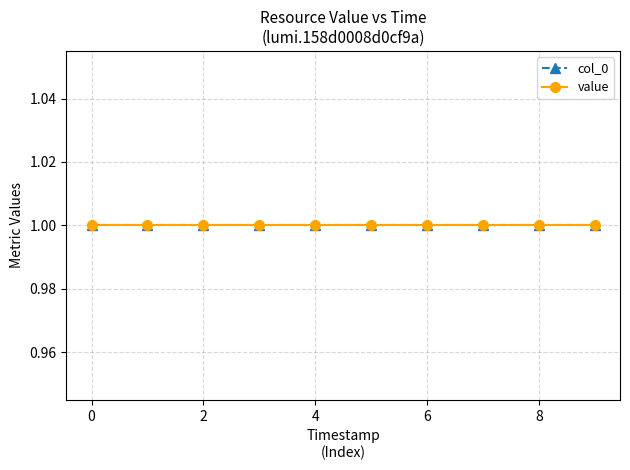

Which series has the largest range (max minus min)?

col_0